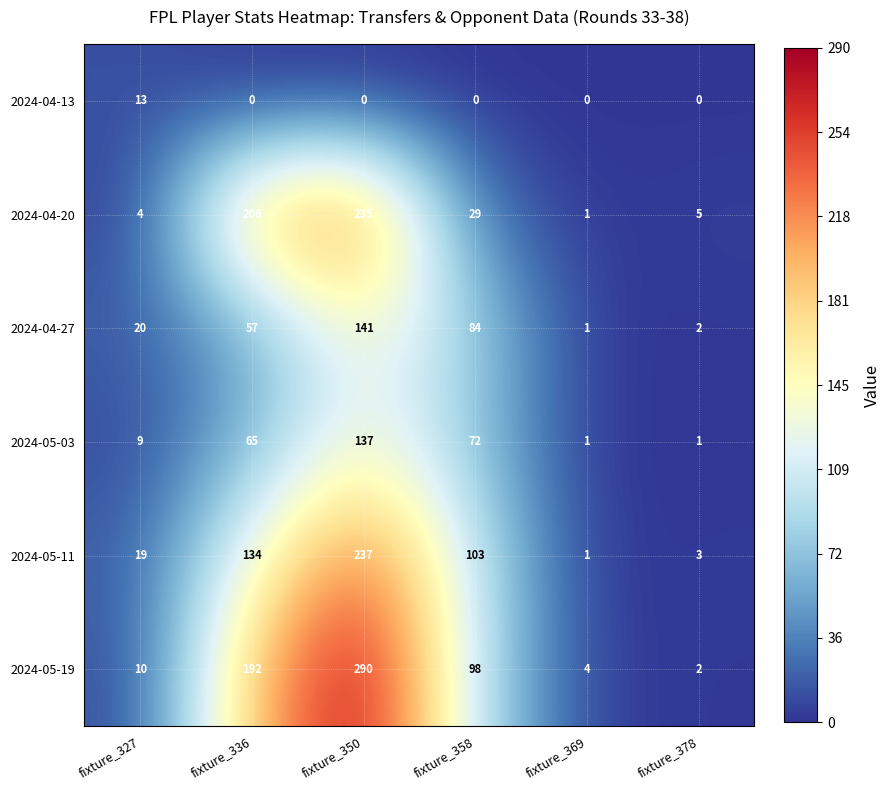

At fixture_358, list the series in order from largest to smallest.

2024-05-11, 2024-05-19, 2024-04-27, 2024-05-03, 2024-04-20, 2024-04-13